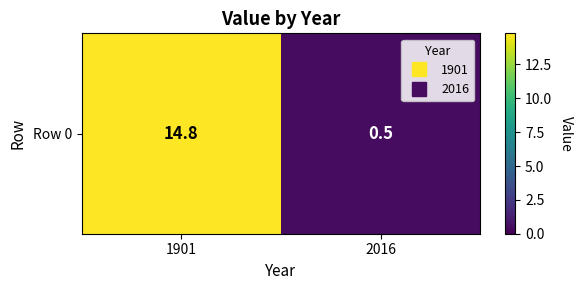

The chart shows a value of 0.1 at 2016. True or false?

False